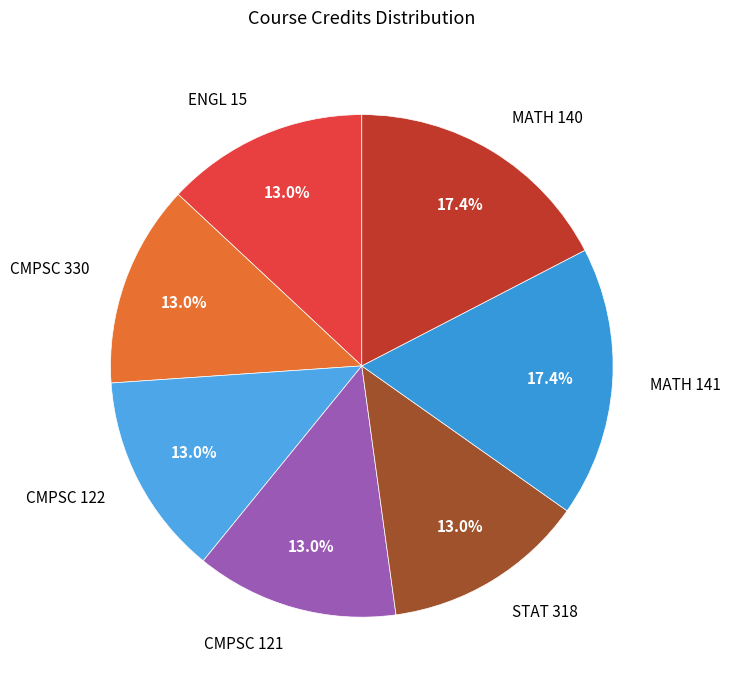

Is there any slice that represents more than half of the pie?

No